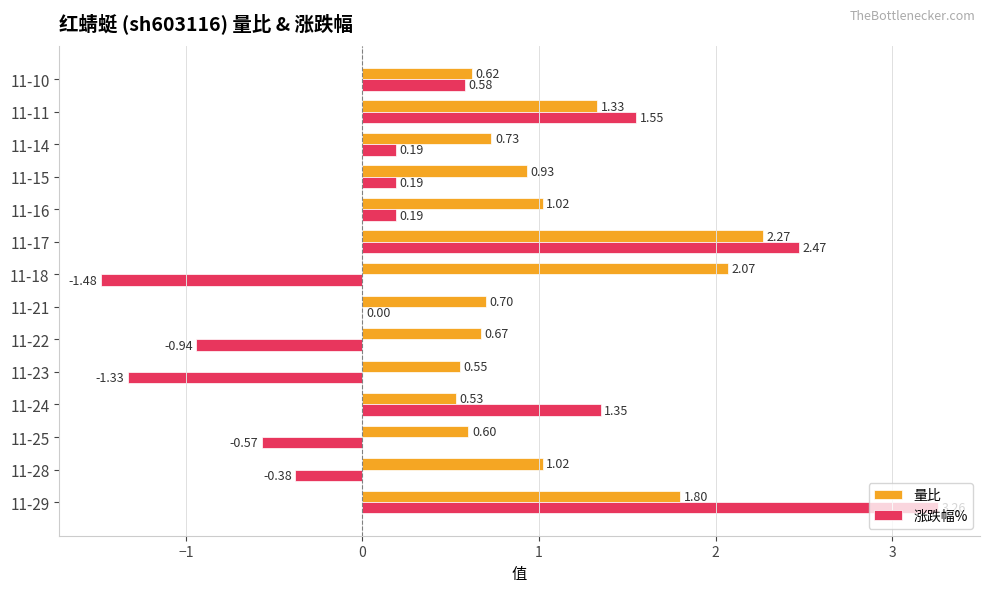

Is the value of 量比 at 11-15 greater than the value of 涨跌幅% at 11-15?

Yes